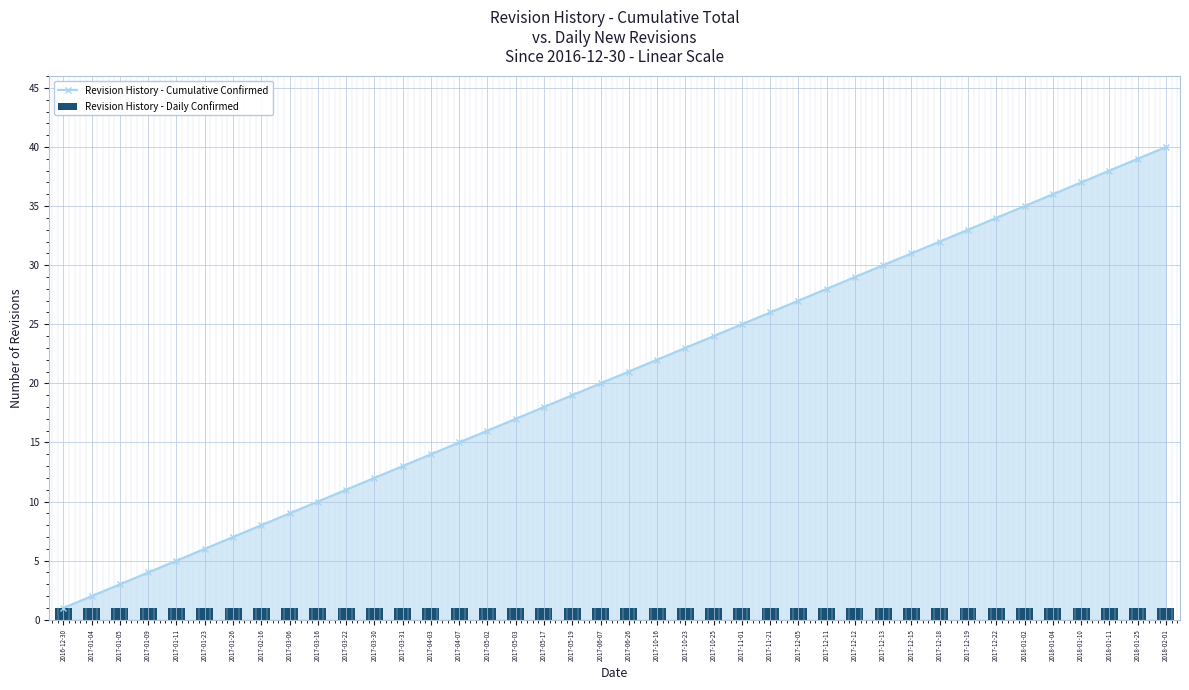

At which label is Revision History - Daily Confirmed closest to 1?

2016-12-30